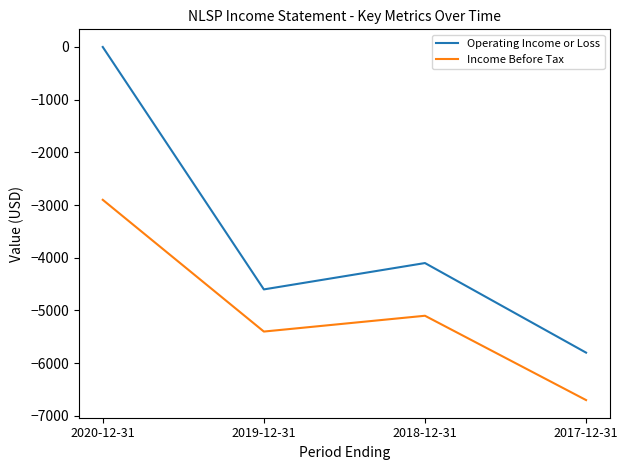

Is the value of Income Before Tax at 2019-12-31 greater than the value of Operating Income or Loss at 2019-12-31?

No